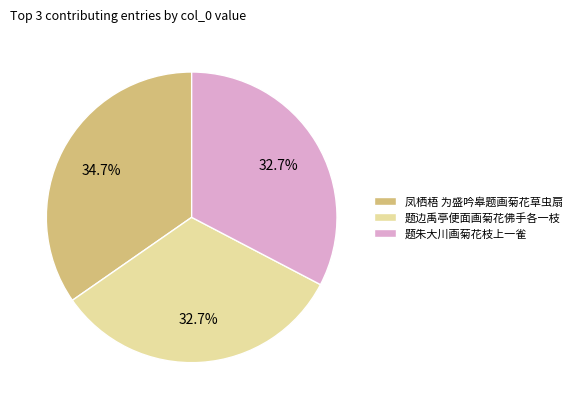

Combined, do 题边禹亭便面画菊花佛手各一枝 and 题朱大川画菊花枝上一雀 account for over 50%?

Yes